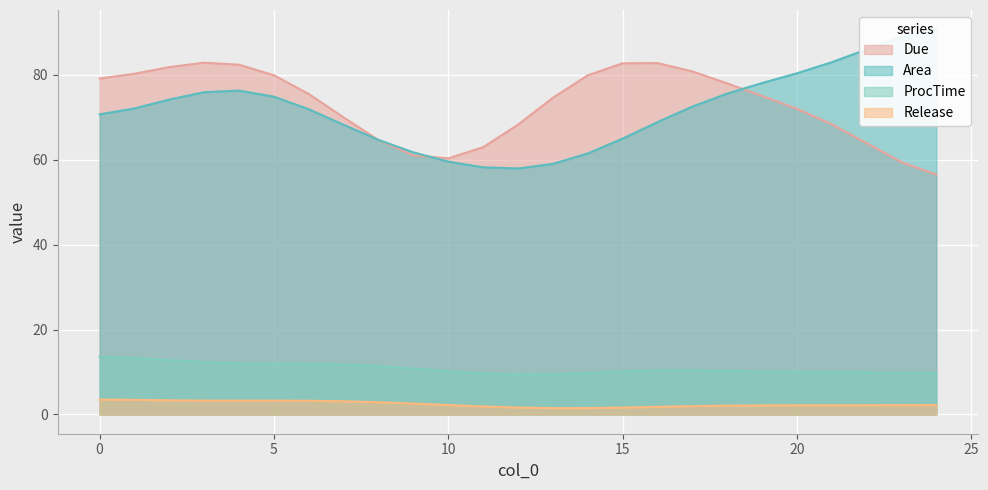

The value of Due at 15 is 140.6. True or false?

False